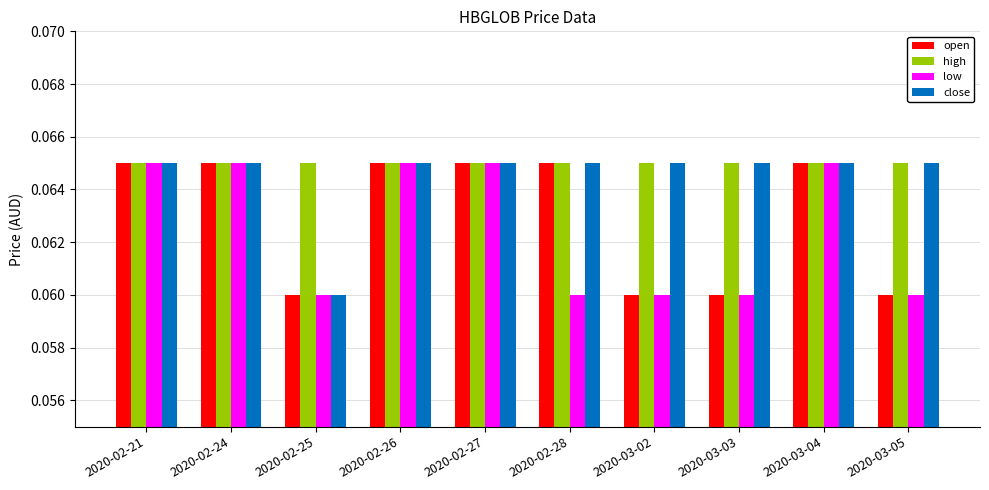

Where is close nearest to the value 0?

2020-02-25